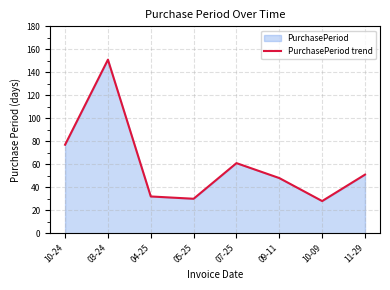

List the labels in order of value, smallest first.

10-09, 05-25, 04-25, 09-11, 11-29, 07-25, 10-24, 03-24